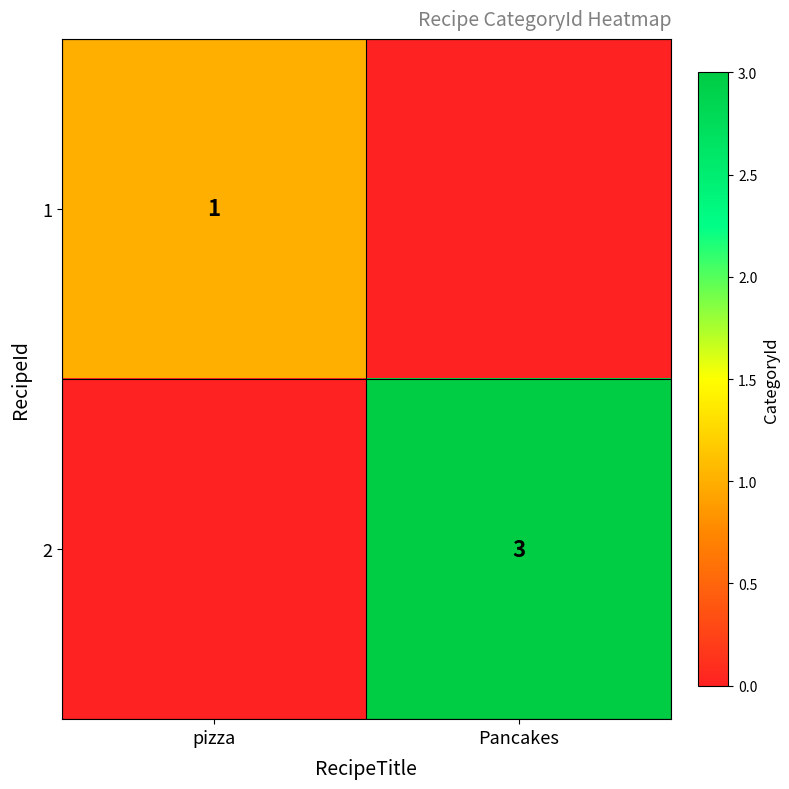

Is it true that 1 equals 0 at pizza?

False